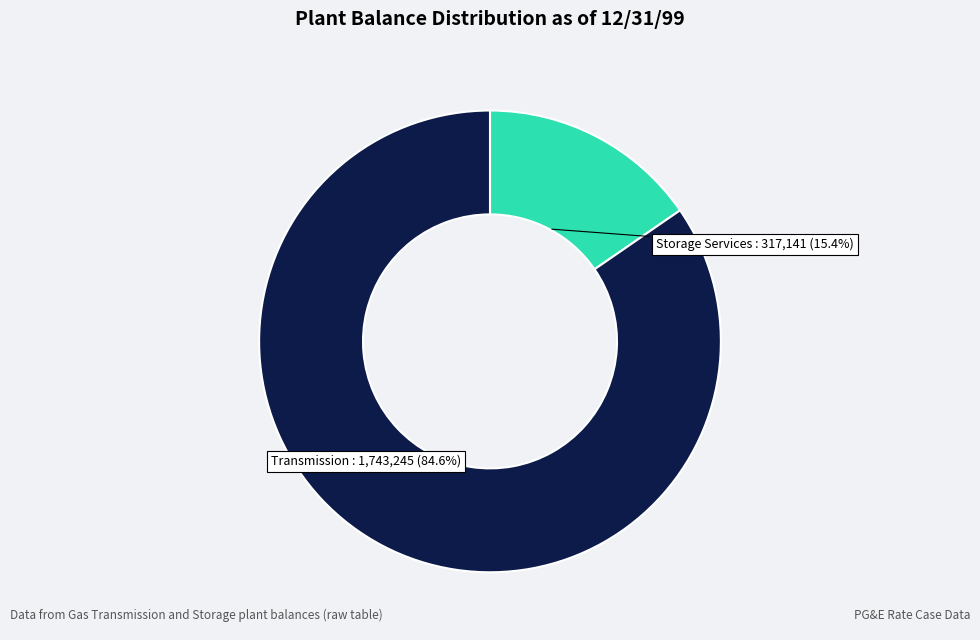

Between Transmission and Storage Services, which is larger?

Transmission